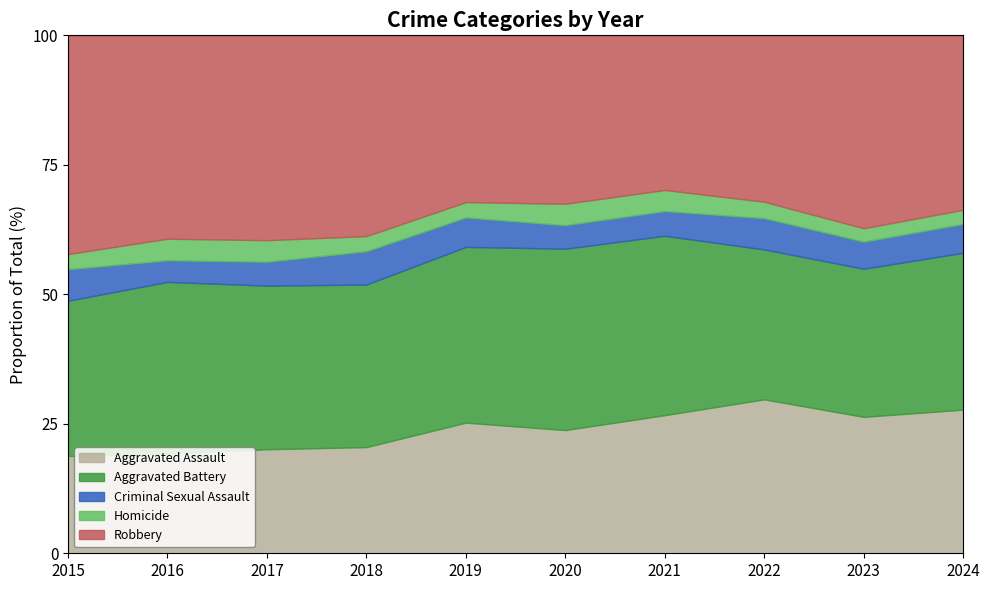

Count the number of categories in the chart.

10